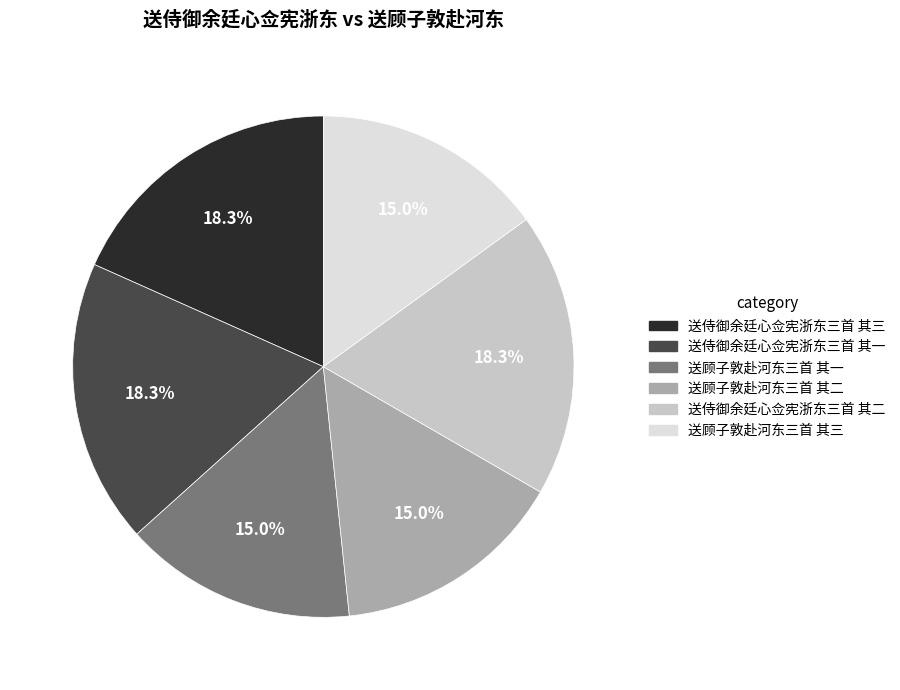

Does 送侍御余廷心佥宪浙东三首 其一 account for over 50% of the chart?

No